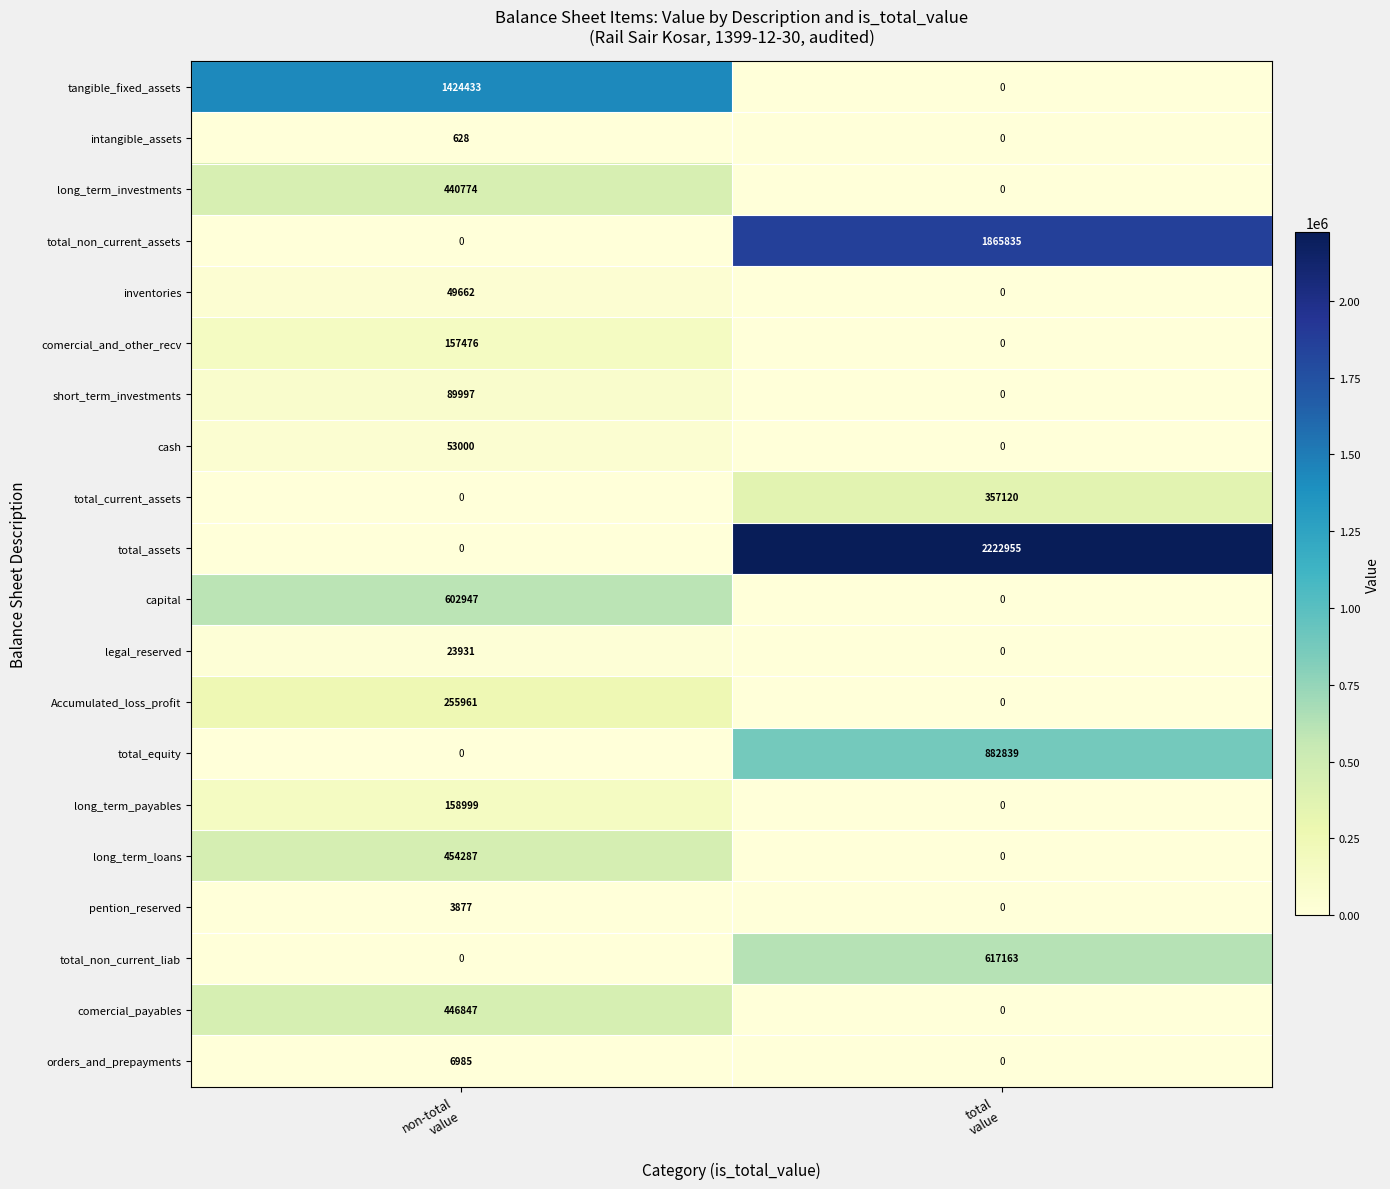

What is the greatest value displayed?

2222955